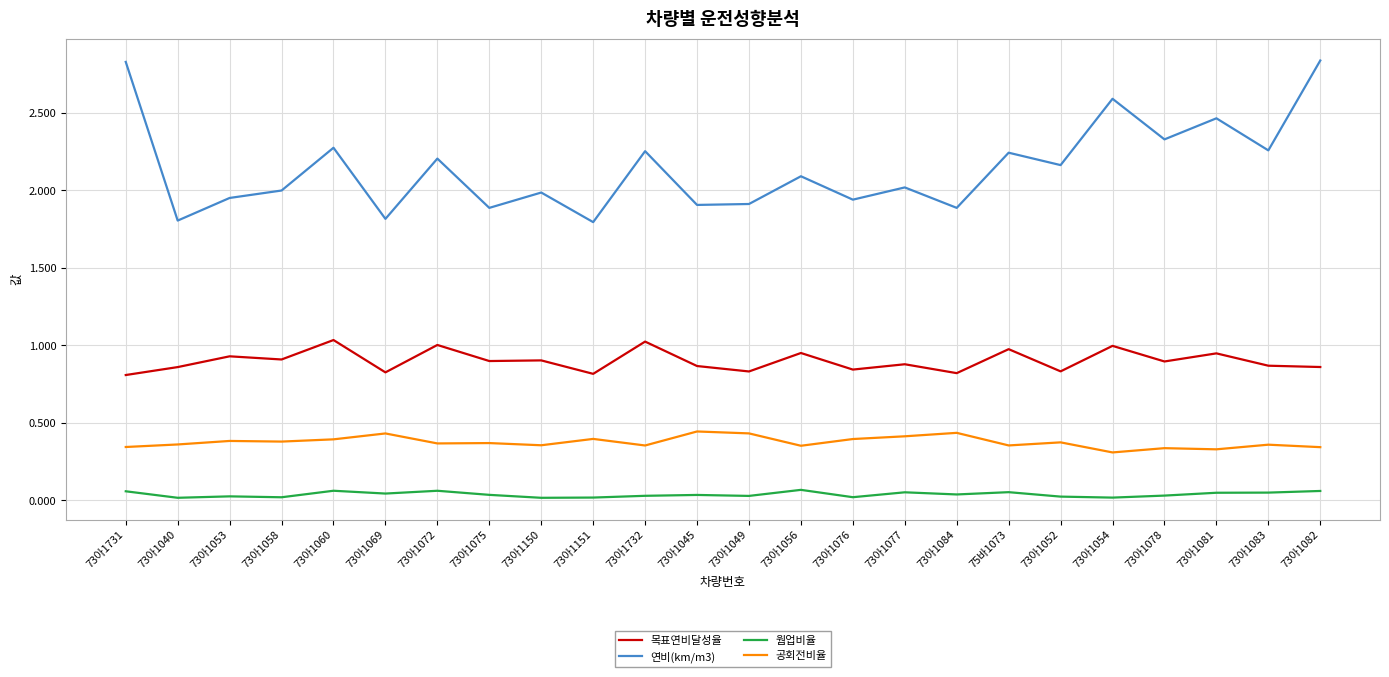

True or false: 연비(km/m3) has a value of 2.2 at 75바1073.

True